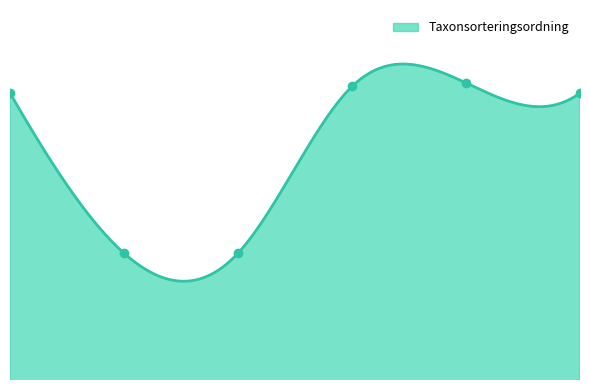

Where does the data first go above 89388?

3